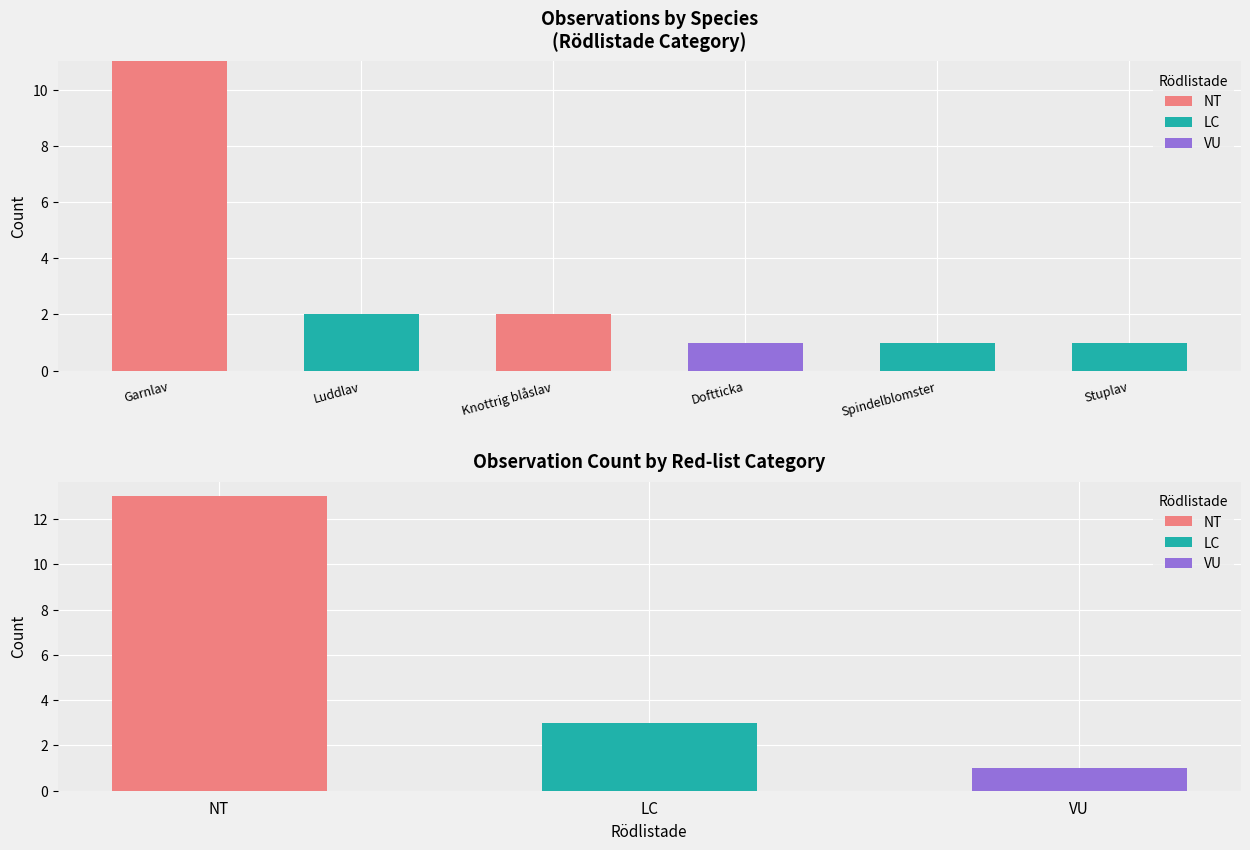

Reading left to right, what are all the values shown in this chart?

NT: Garnlav=11	Luddlav=0	Knottrig blåslav=2	Doftticka=0	Spindelblomster=0	Stuplav=0
LC: Garnlav=0	Luddlav=2	Knottrig blåslav=0	Doftticka=0	Spindelblomster=1	Stuplav=1
VU: Garnlav=0	Luddlav=0	Knottrig blåslav=0	Doftticka=1	Spindelblomster=0	Stuplav=0